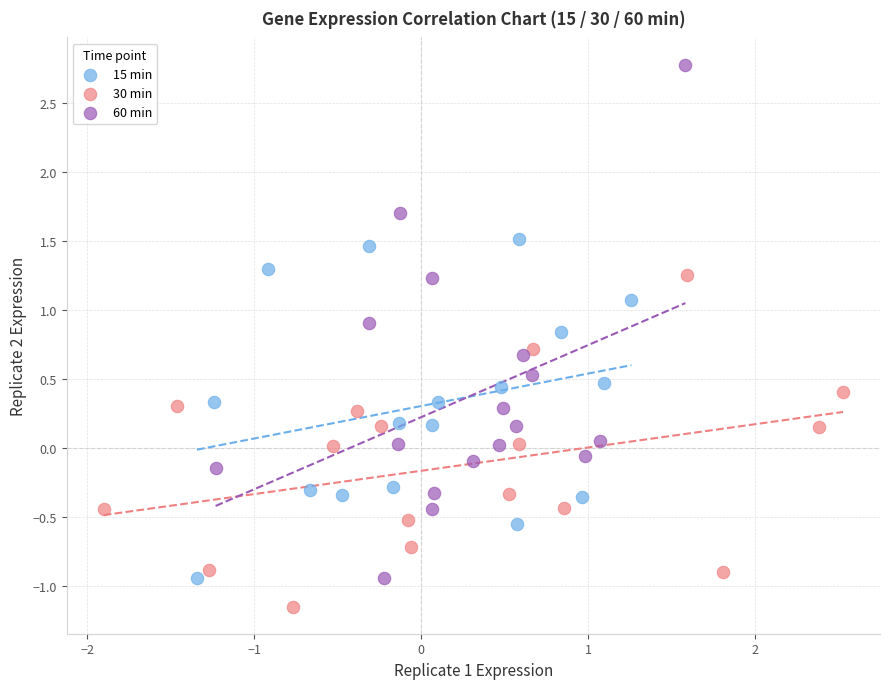

Which series contains the highest Y value?

60 min